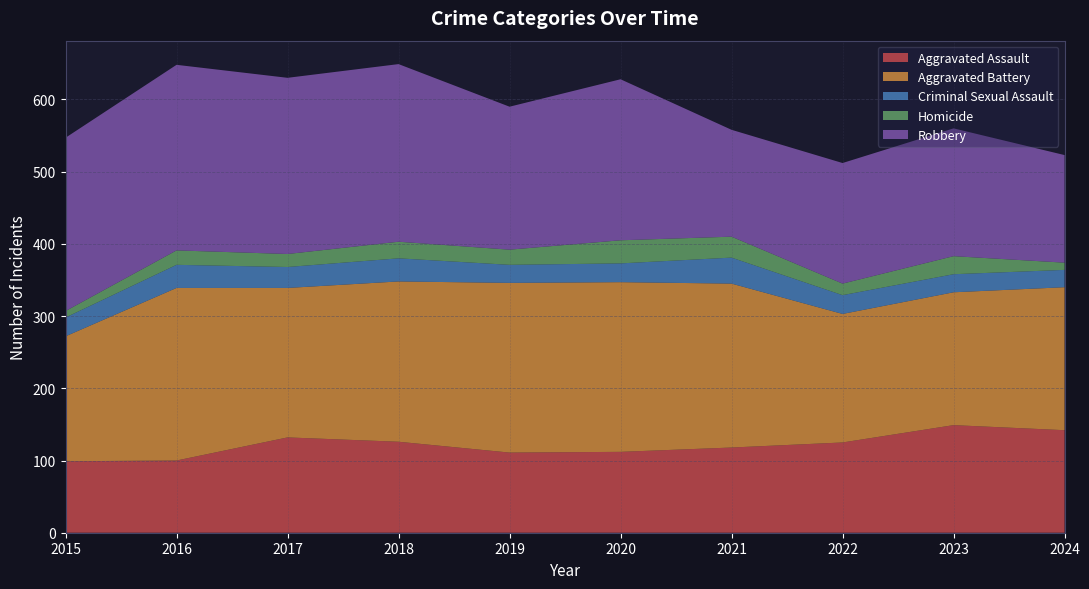

Reading right to left, extract all data points from this chart.

Aggravated Assault: 142	149	125	118	112	111	126	132	100	99
Aggravated Battery: 198	184	178	227	235	235	222	207	239	173
Criminal Sexual Assault: 24	25	26	36	26	25	32	29	32	26
Homicide: 10	25	16	29	32	21	23	18	20	9
Robbery: 149	177	167	148	223	198	246	244	257	240